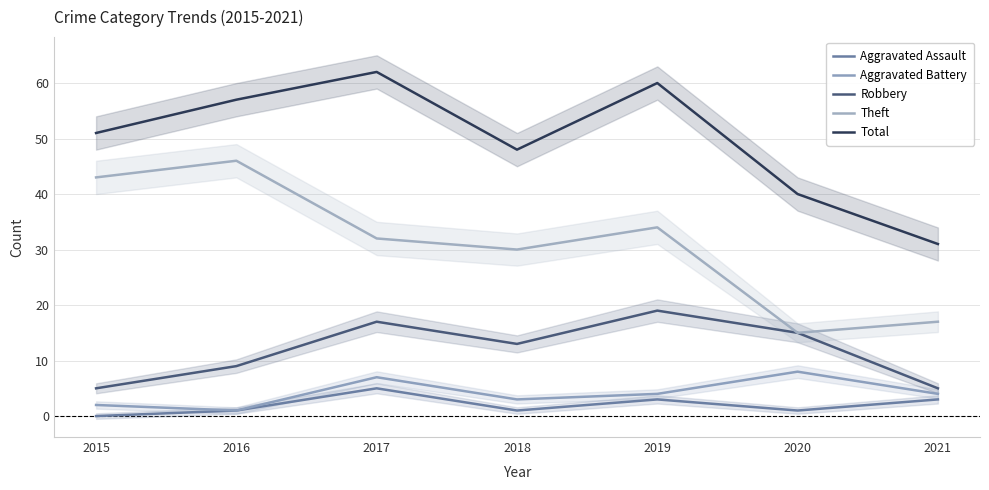

What is the sum of all Total values?

349